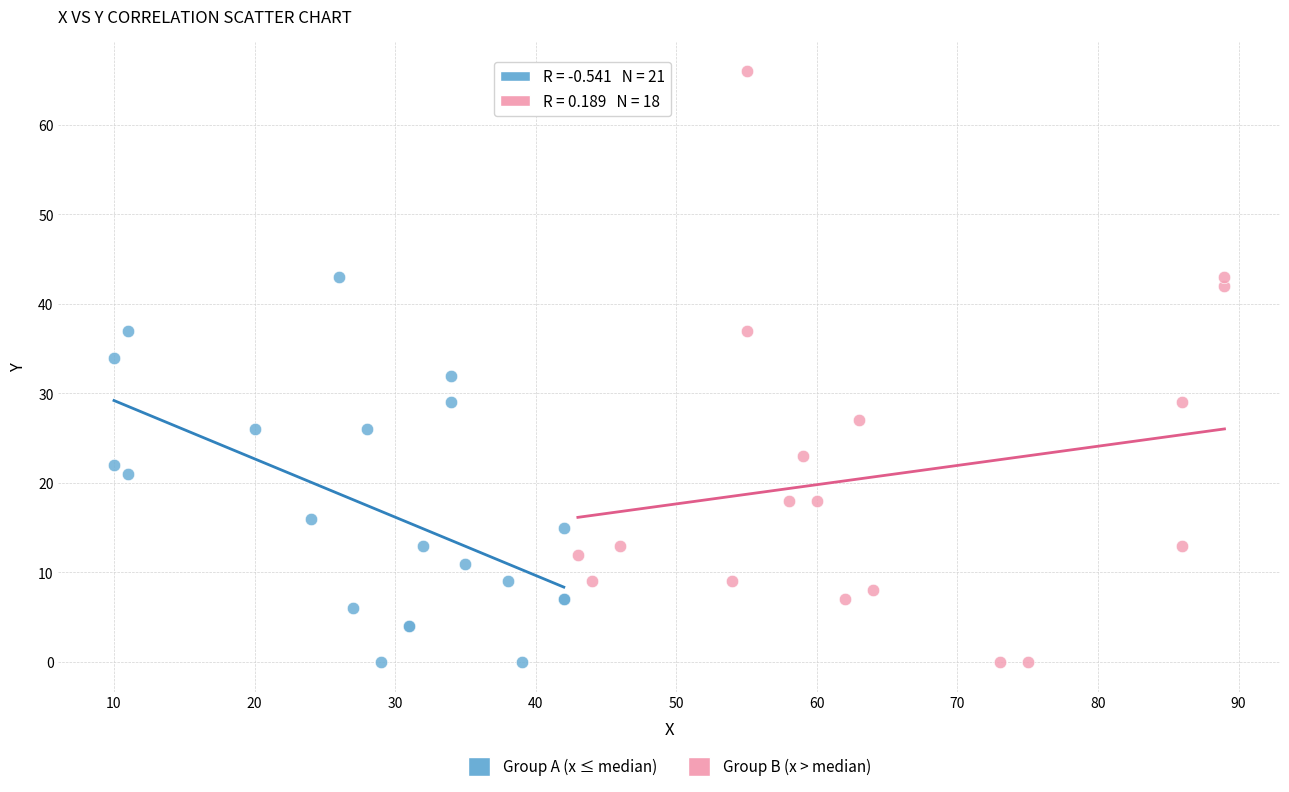

Which series reaches the maximum Y coordinate?

Group B (x > median)